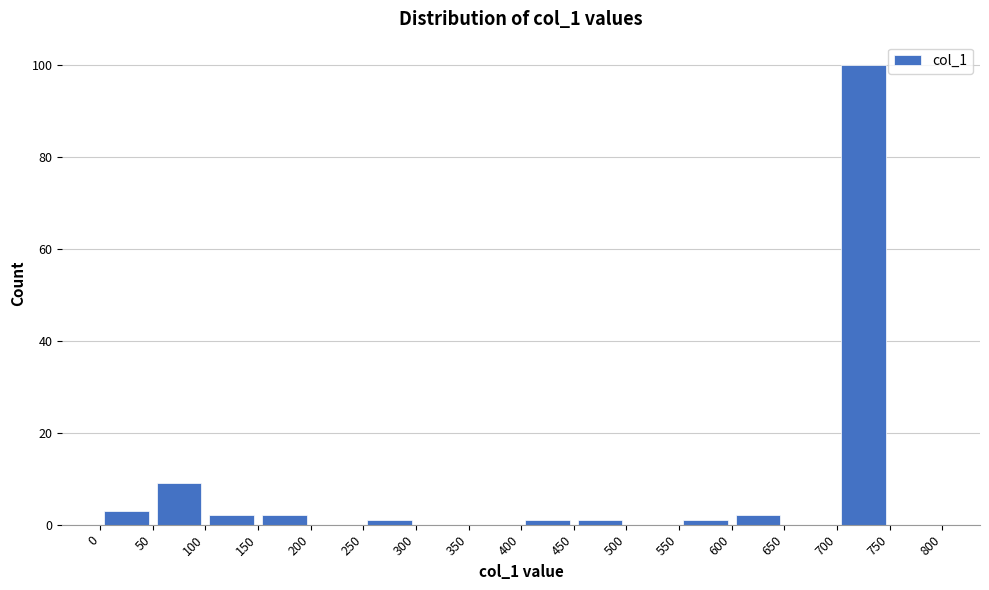

Reading left to right, list every bar in this chart as the range it spans on the x-axis followed by its height. The values are not printed on the chart, so give them approximately, as read against the axis.

0 to 50: 4
50 to 100: 10
100 to 150: 2
150 to 200: 2
200 to 250: 0
250 to 300: under 2
300 to 350: 0
350 to 400: 0
400 to 450: under 2
450 to 500: under 2
500 to 550: 0
550 to 600: under 2
600 to 650: 2
650 to 700: 0
700 to 750: 100
750 to 800: 0